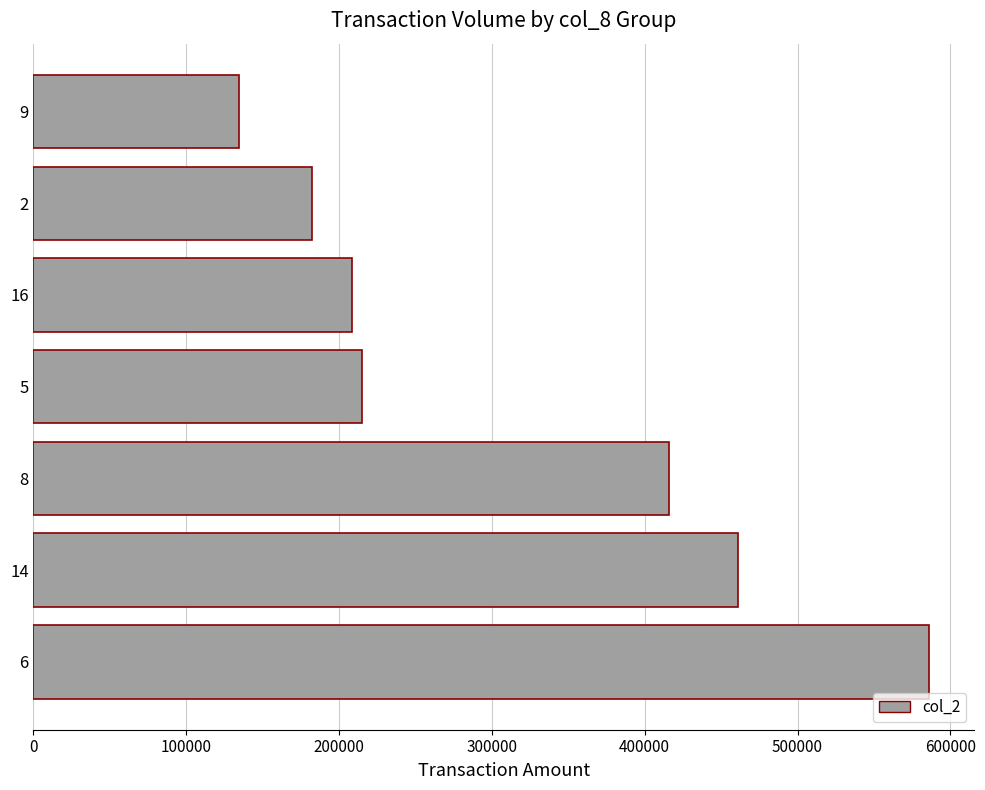

Reading bottom to top, what are all the values shown in this chart?

6=586260	14=461350	8=416140	5=214680	16=208770	2=182280	9=134760